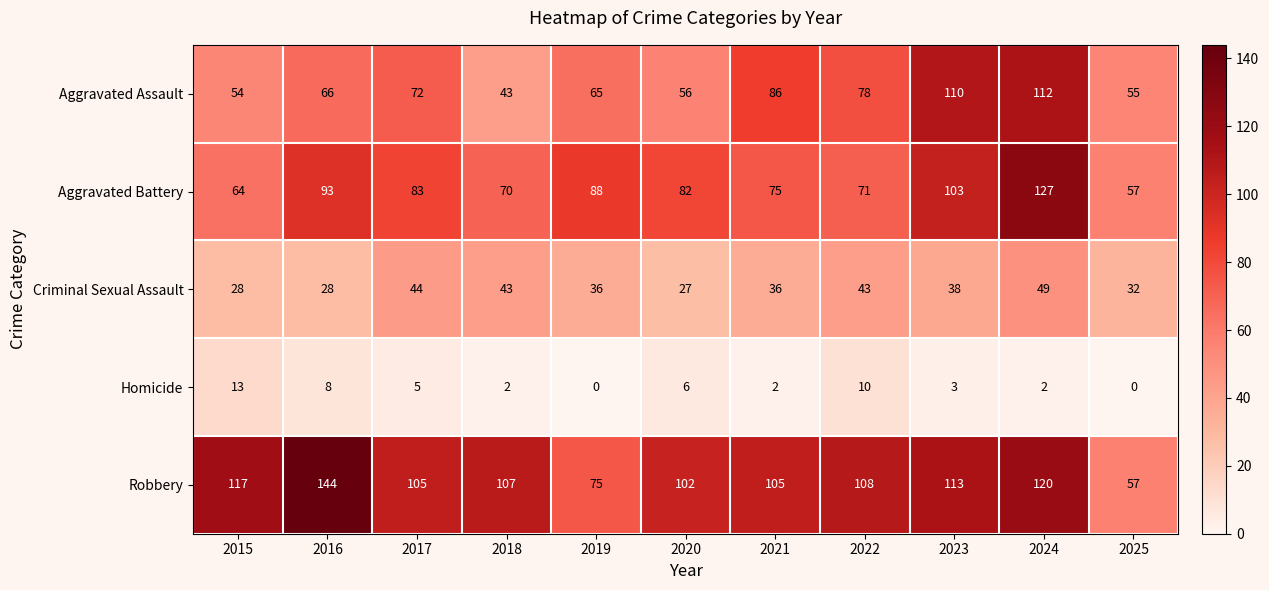

At which label does Criminal Sexual Assault first exceed 36?

2017